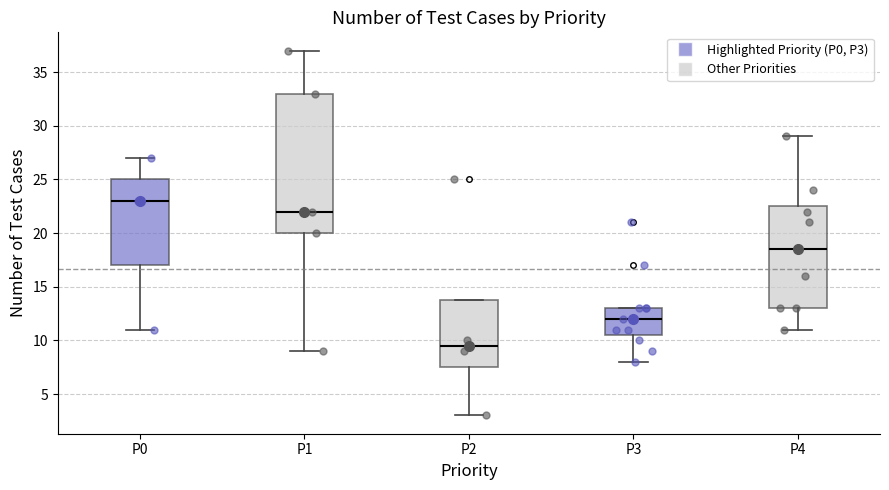

Comparing the boxes themselves (not the whiskers), which one is the tallest?

P1